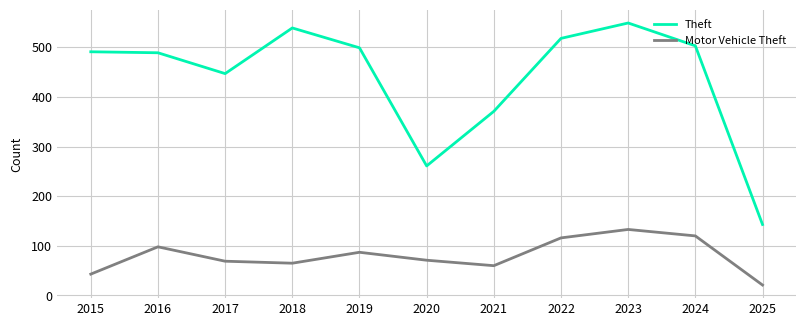

How many categories are shown in the chart?

11